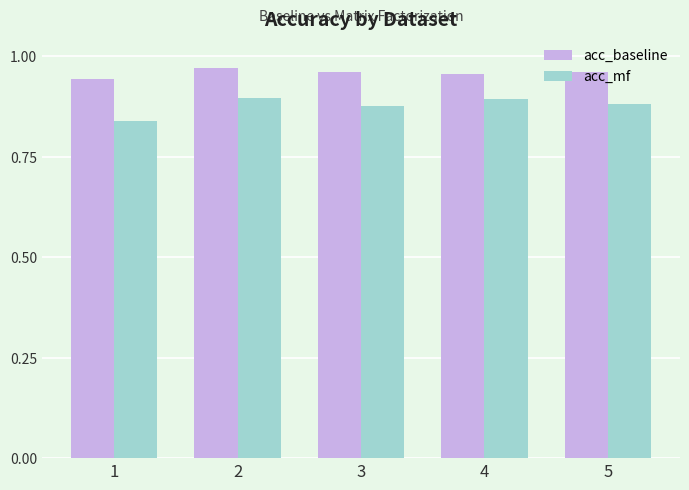

Count the number of data series in this chart.

2